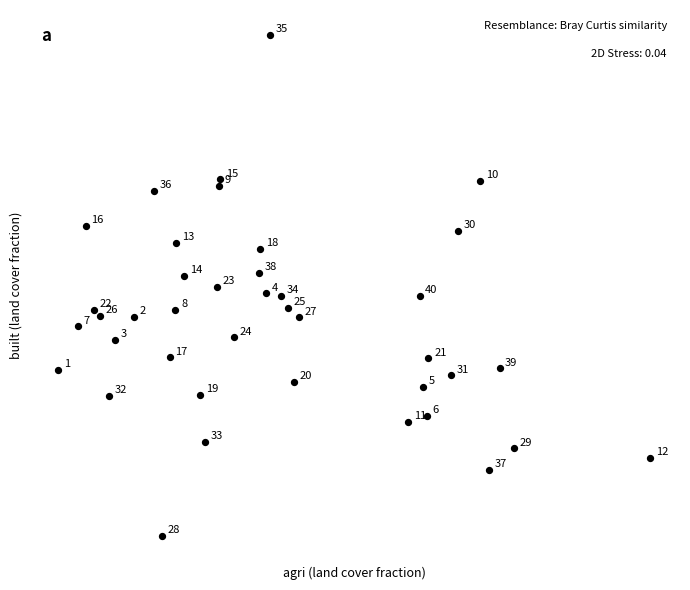

What is the range of X values (max minus min)?

0.7